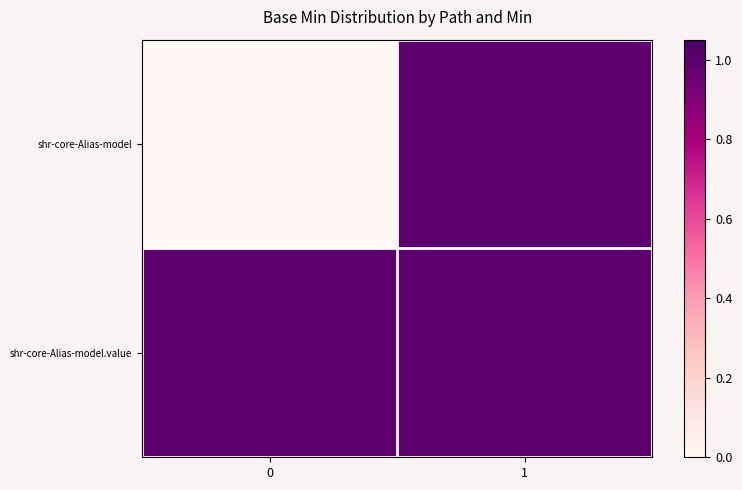

Between 0 and 1, which is larger?

1